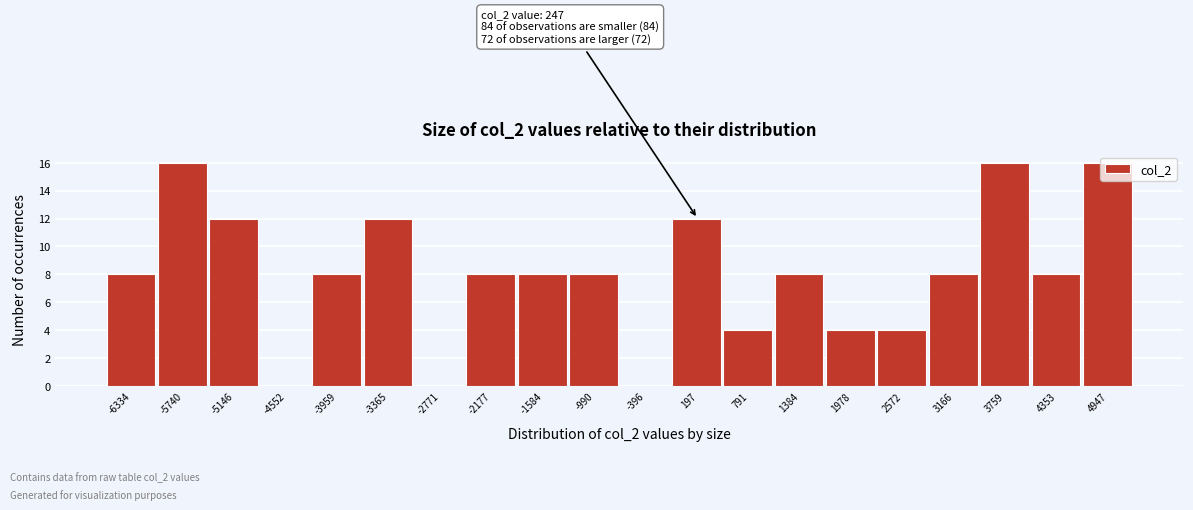

What is the sum of the values at -4552 and -3365?

12